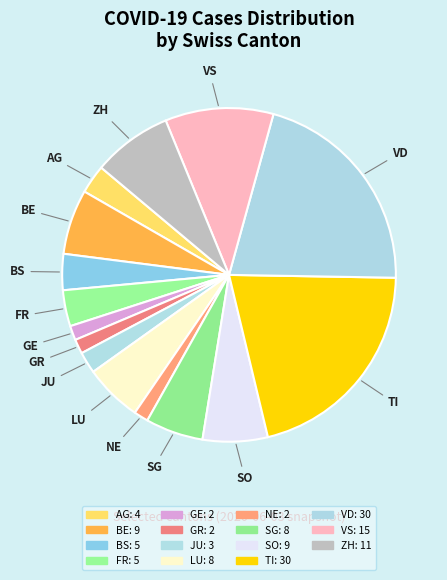

How many slices are in this pie chart?

15